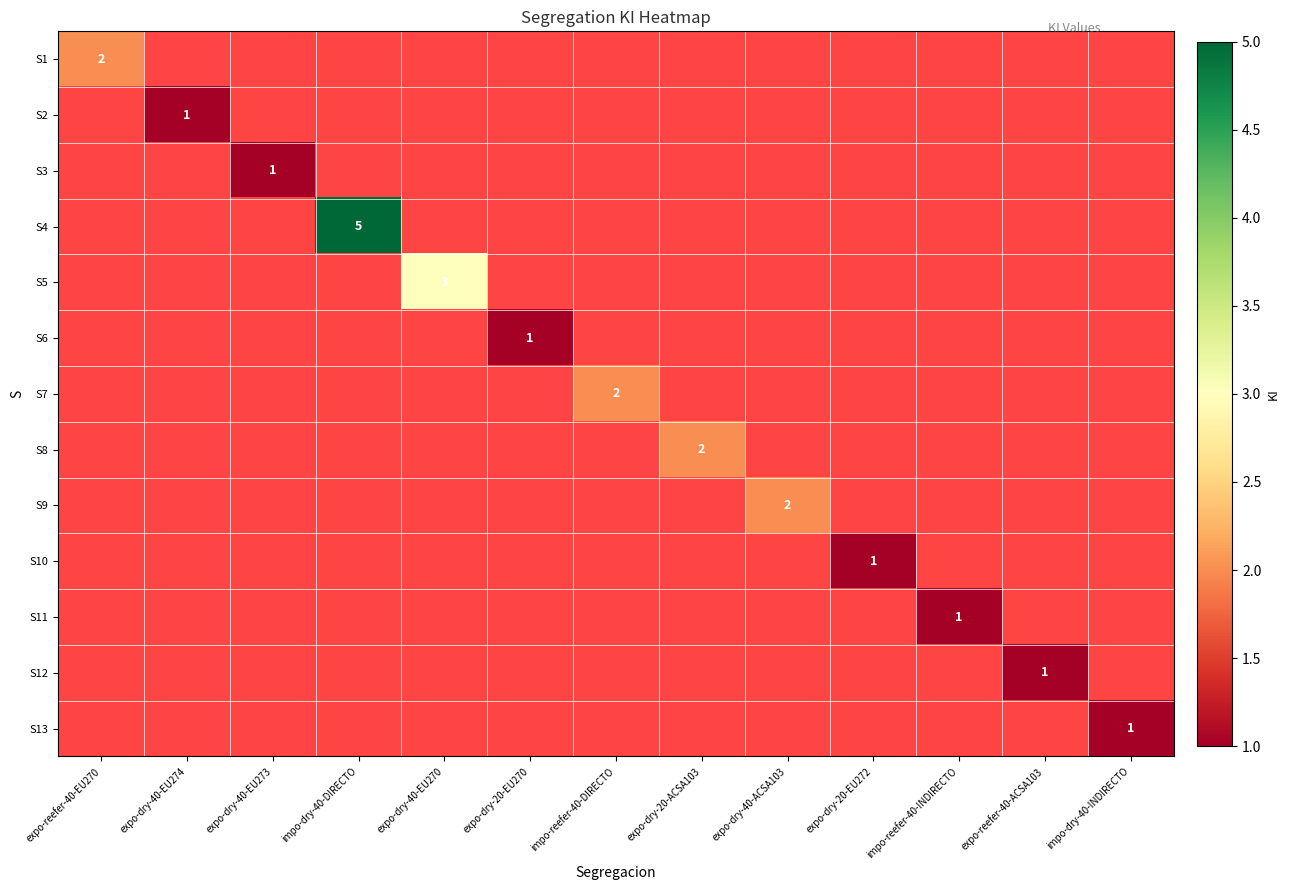

At expo-dry-20-EU272, list the series in order from smallest to largest.

S1, S2, S3, S4, S5, S6, S7, S8, S9, S10, S11, S12, S13